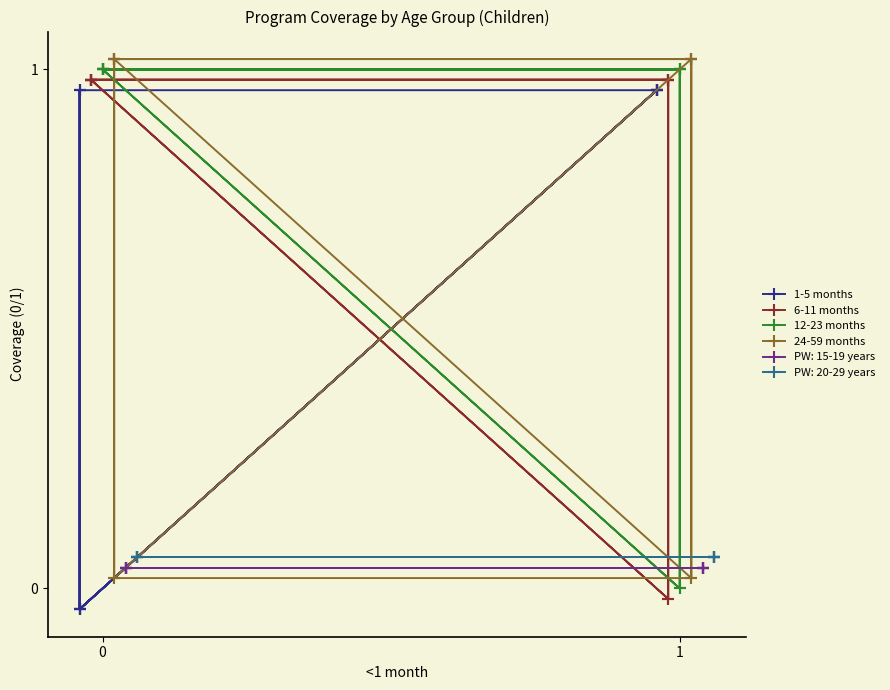

What is the maximum value shown in the chart?

1.0